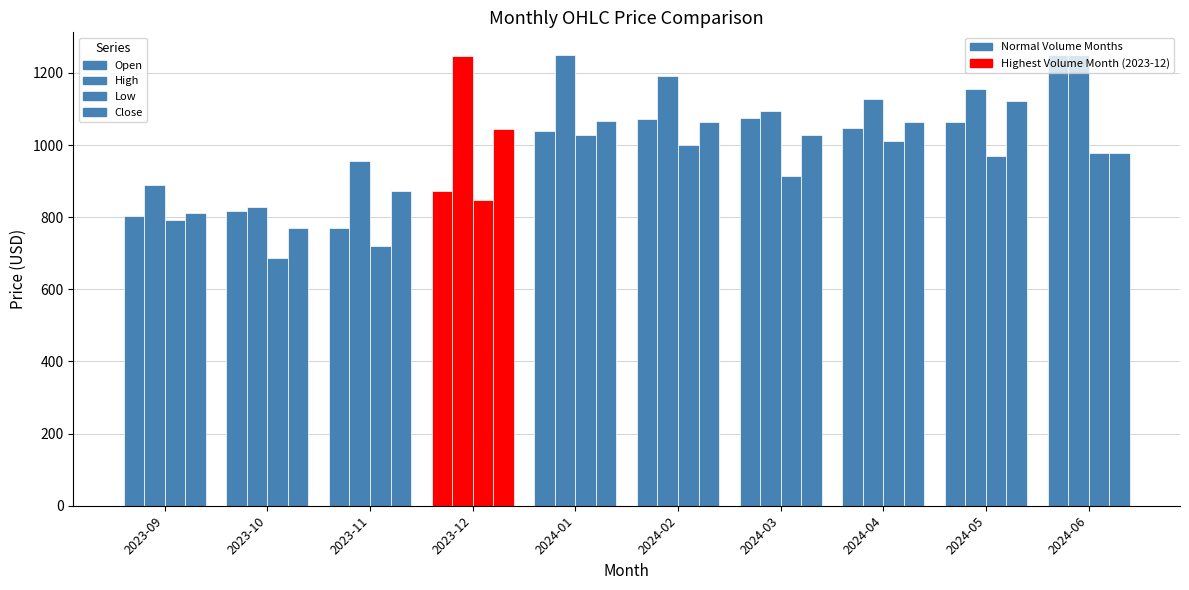

What is the smallest value displayed?

686.0